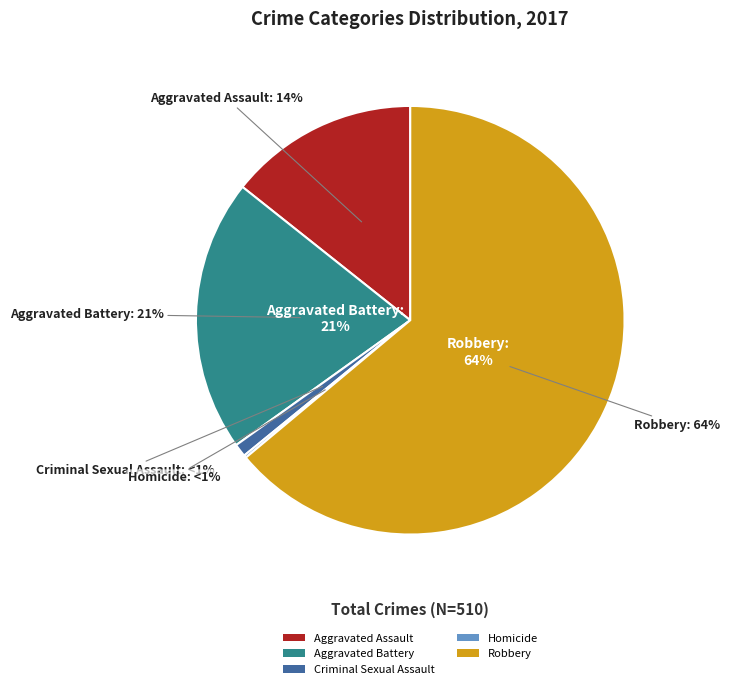

What is the smallest slice in the pie chart?

Homicide